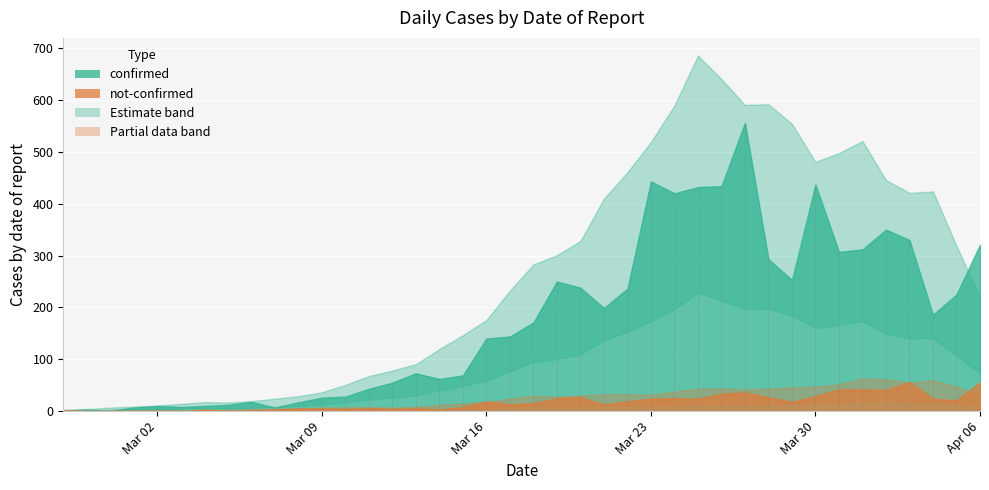

True or false: not-confirmed has more than 1 points higher than both neighbors.

True